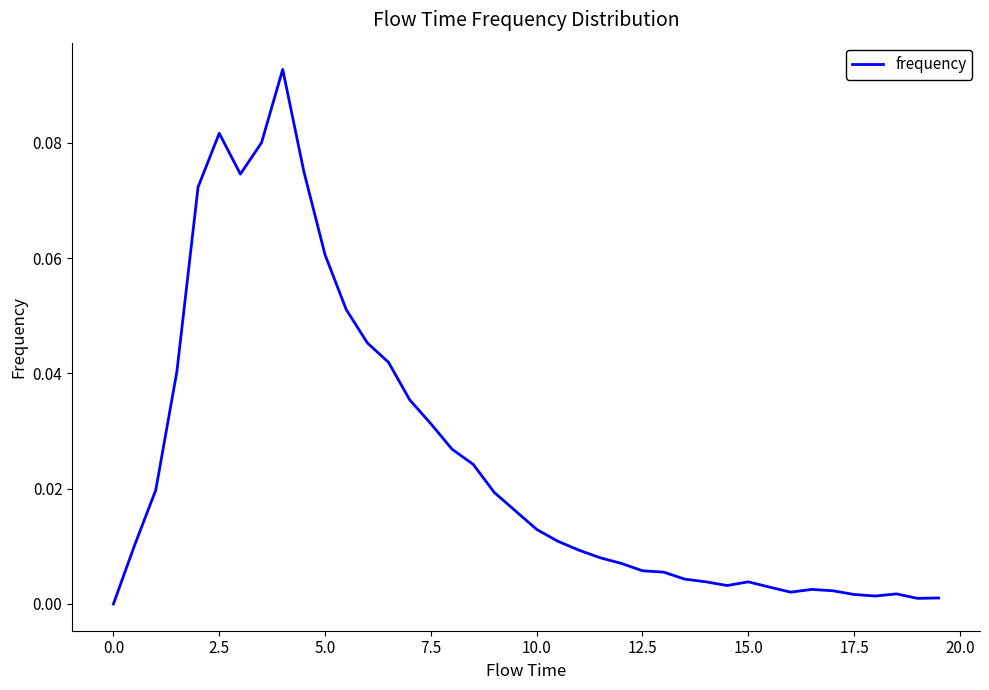

How many lines are shown in the chart?

1